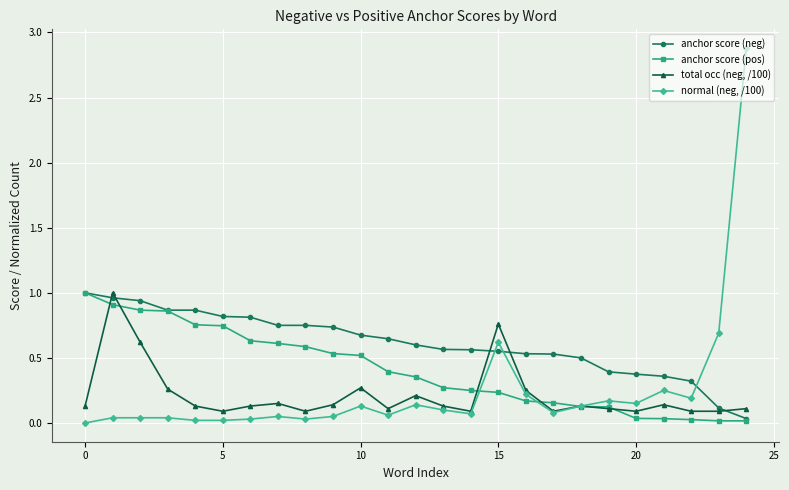

Which series has the largest range (max minus min)?

normal (neg, /100)